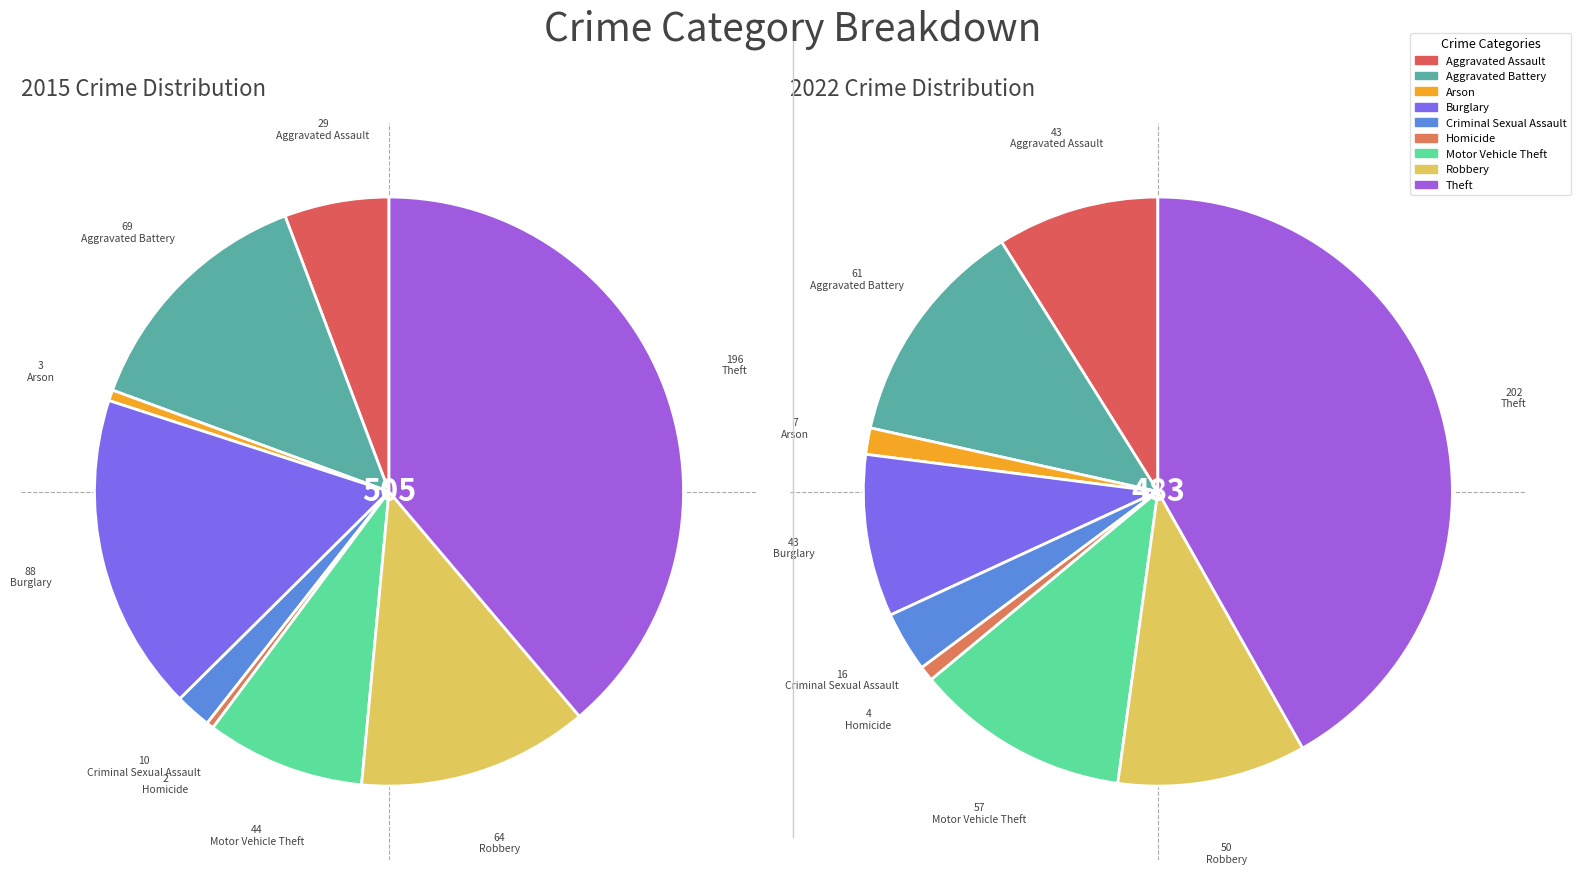

The 4 slice represents 13% of the pie. True or false?

False